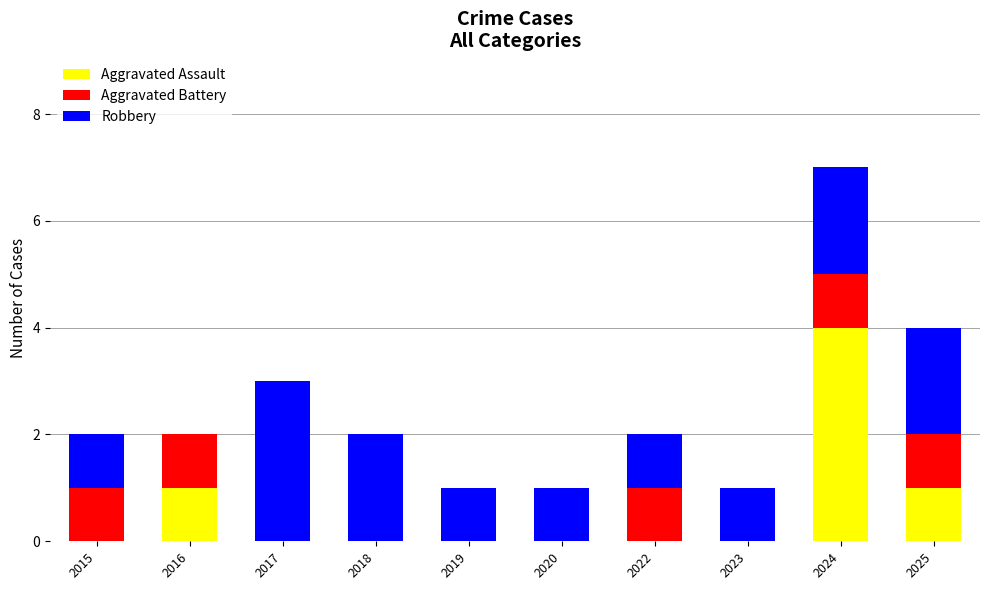

True or false: Aggravated Assault has a value of 3 at 2017.

False